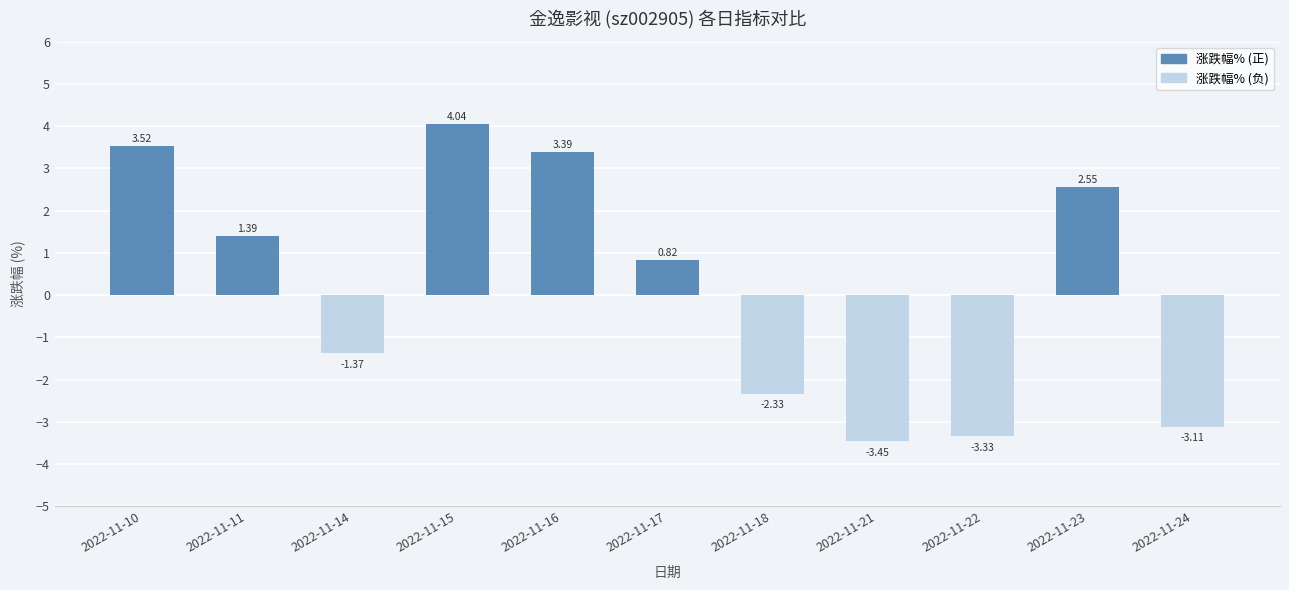

Rank the categories by value from highest to lowest.

2022-11-15, 2022-11-10, 2022-11-16, 2022-11-23, 2022-11-11, 2022-11-17, 2022-11-14, 2022-11-18, 2022-11-24, 2022-11-22, 2022-11-21